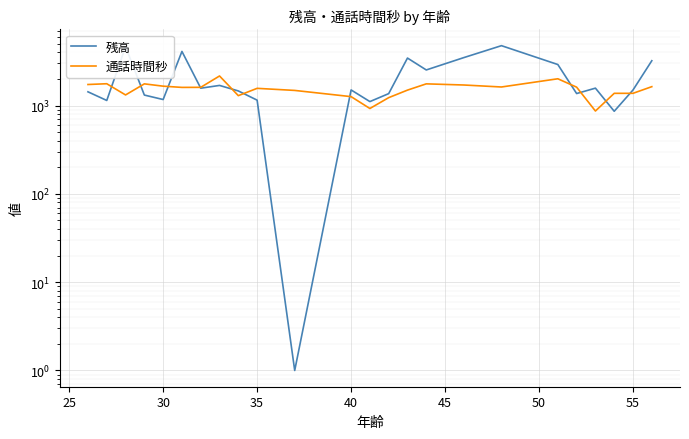

Count the number of categories in the chart.

24